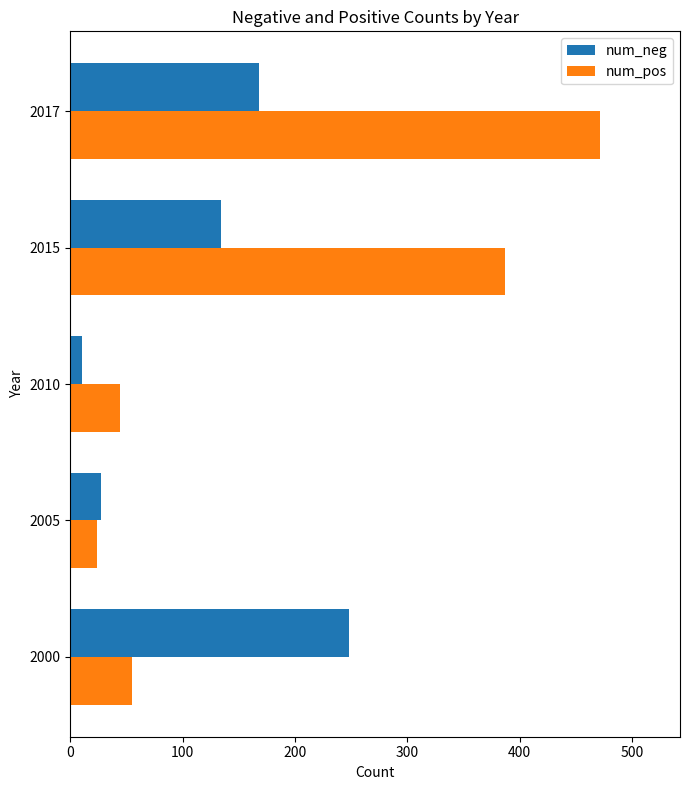

Which label corresponds to the largest value in the chart?

2017